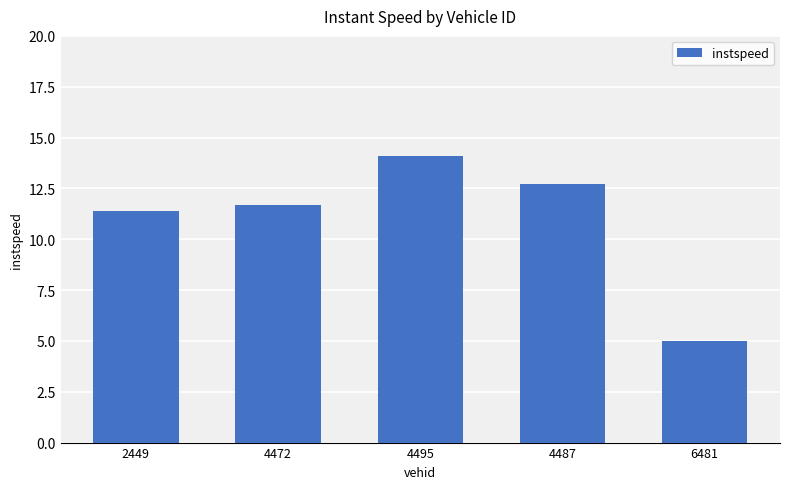

At which category does the chart reach its peak across all series?

4495